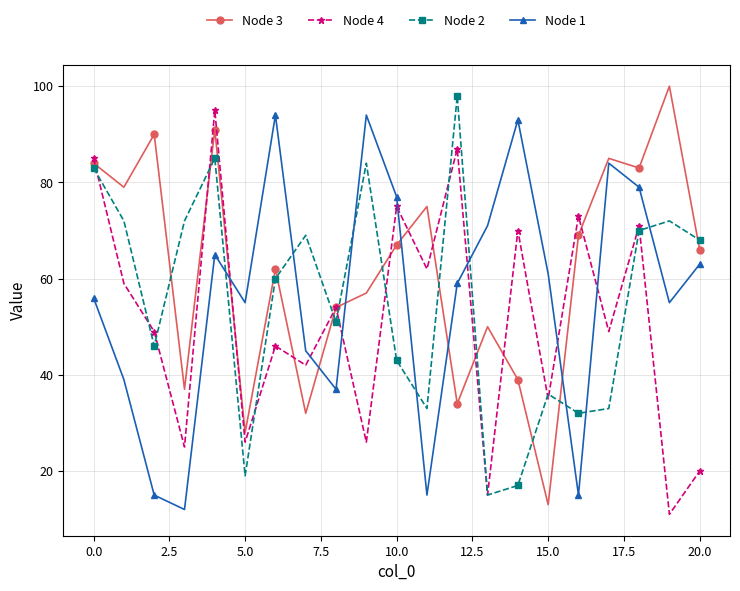

What is the lowest value of the Node 1 series?

12